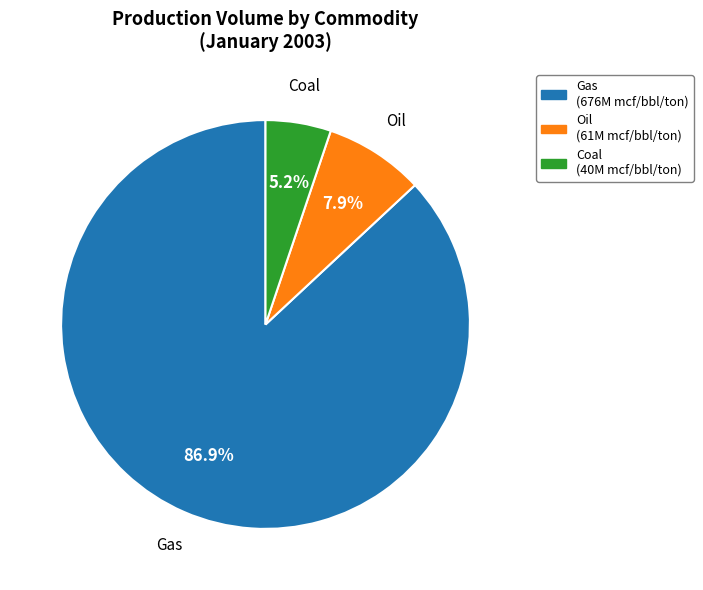

Does any single category account for the majority?

Yes